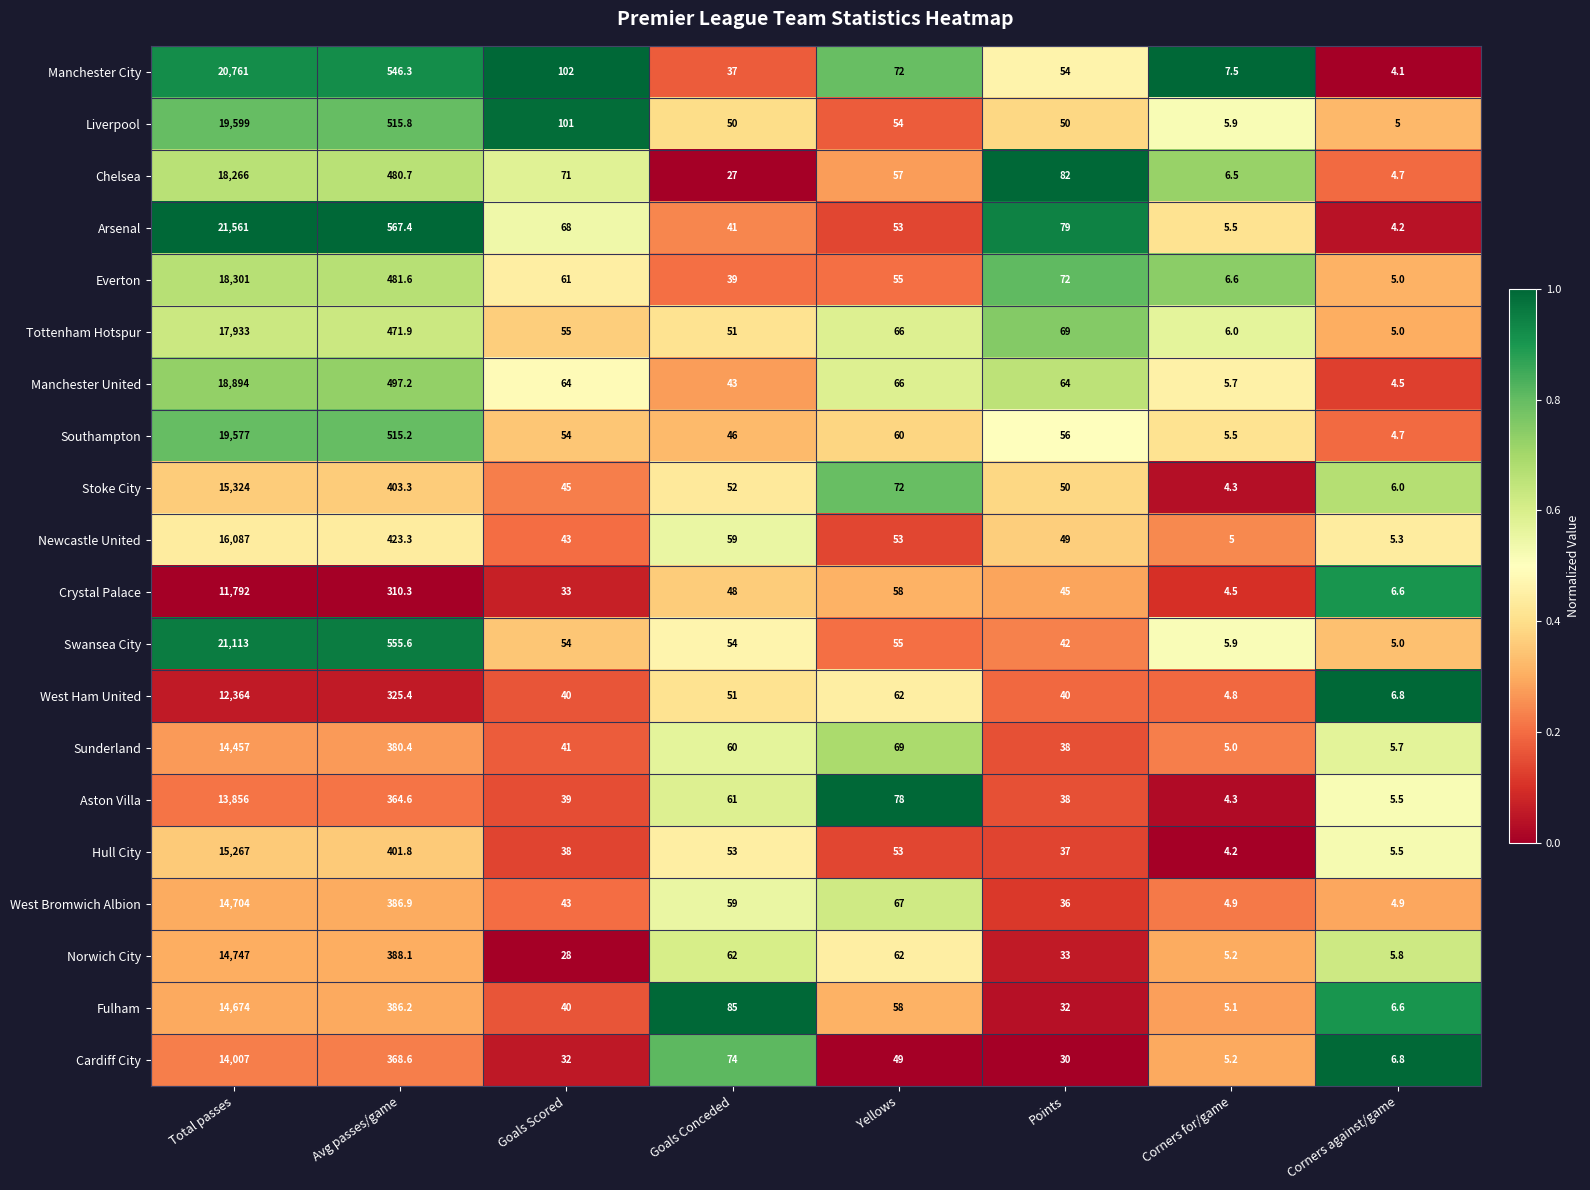

At which category is the sum across all series the highest?

Total passes